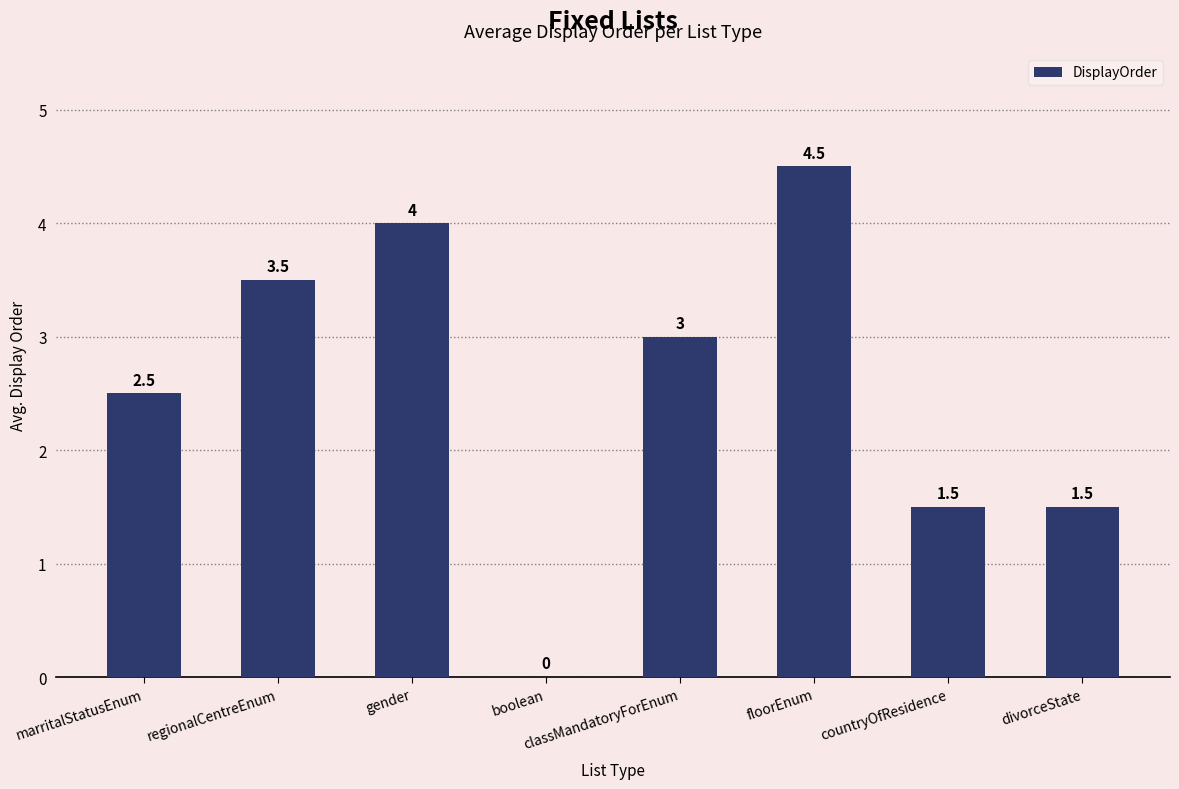

The chart shows a value of 2.7 at boolean. True or false?

False